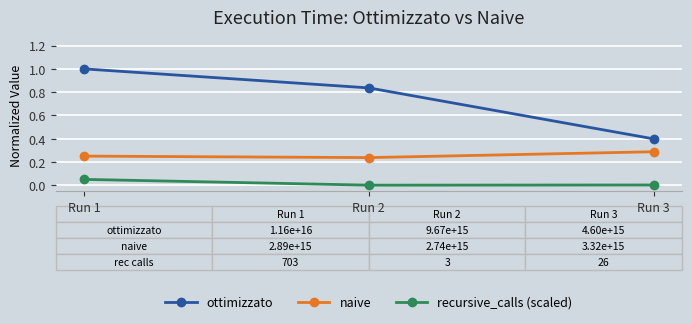

Which series has the largest range (max minus min)?

ottimizzato